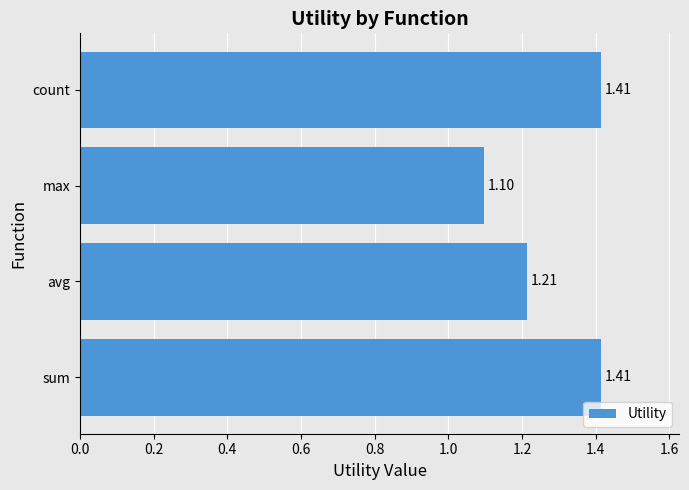

Approximately how many times larger is the value at avg compared to sum?

0.9